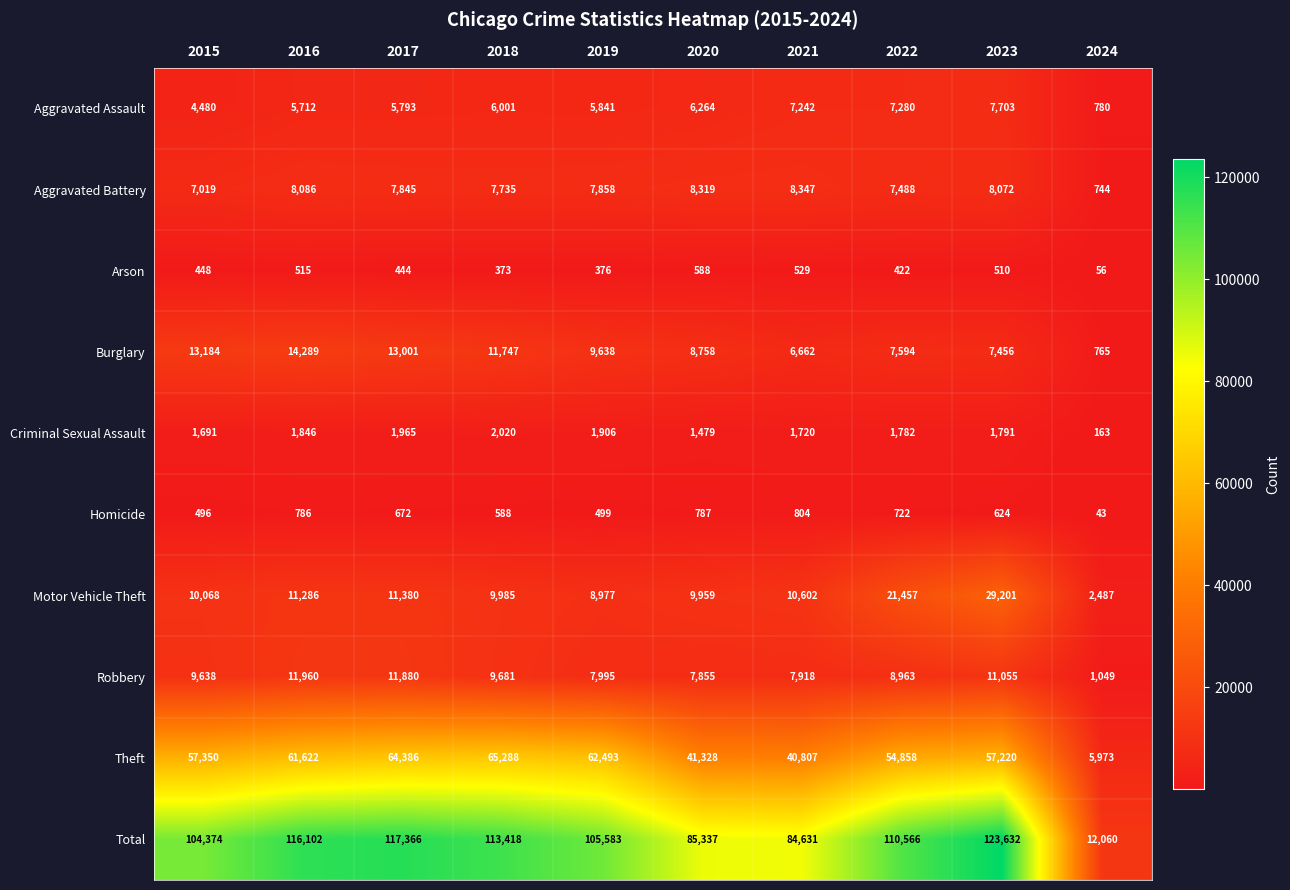

Which category has the highest value in the Theft series?

2018